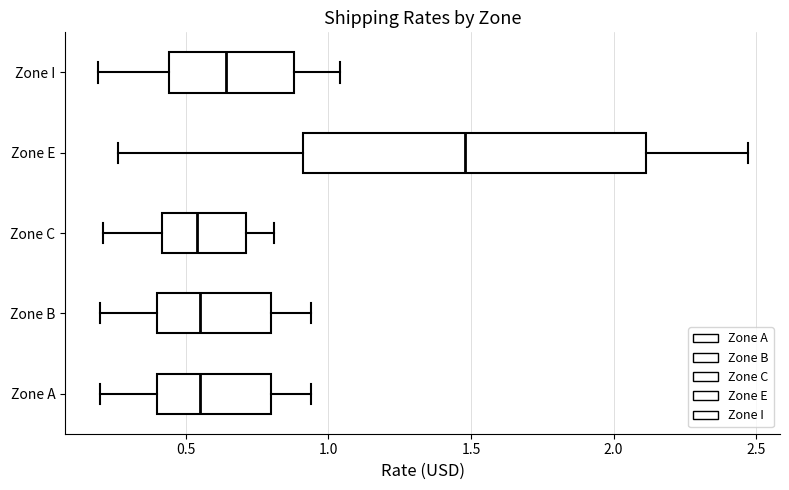

Reading bottom to top, transcribe this box plot: for each box, give where its median line is, the range the box spans, and where its two whiskers end, as read against the x-axis. The values are not printed on the chart, so give them approximately, as read against the axis.

Zone A: median 0.55, box 0.40 to 0.80, whiskers 0.20 to 0.95
Zone B: median 0.55, box 0.40 to 0.80, whiskers 0.20 to 0.95
Zone C: median 0.55, box 0.40 to 0.70, whiskers 0.20 to 0.80
Zone E: median 1.50, box 0.90 to 2.10, whiskers 0.25 to 2.45
Zone I: median 0.65, box 0.45 to 0.90, whiskers 0.20 to 1.05